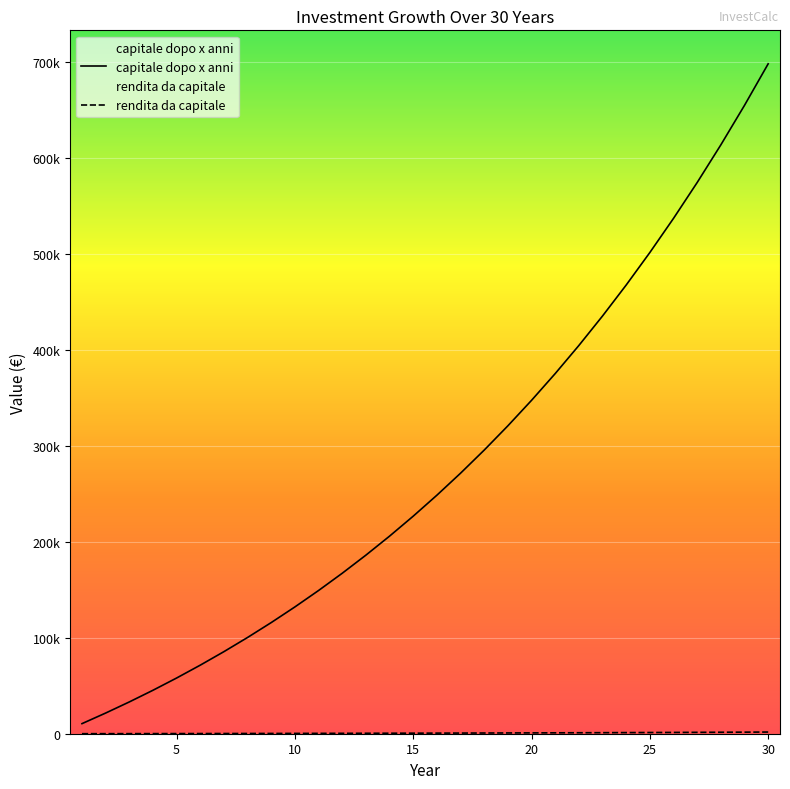

True or false: capitale dopo x anni and rendita da capitale cross at least once.

False